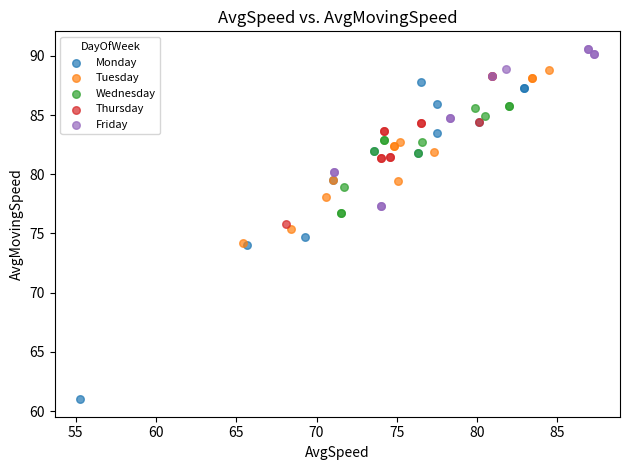

Which series reaches the maximum Y coordinate?

Friday